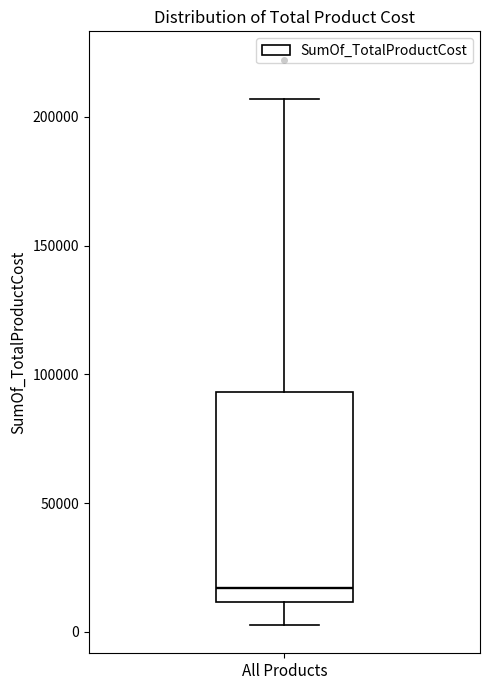

Where does the median line of the box for All Products sit on the y-axis? The values are not printed on the chart, so give them approximately, as read against the axis.

15000